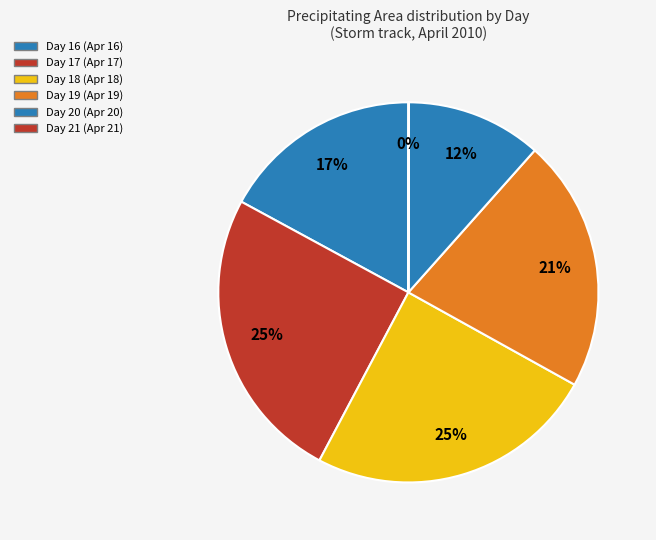

Is there any slice that represents more than half of the pie?

No